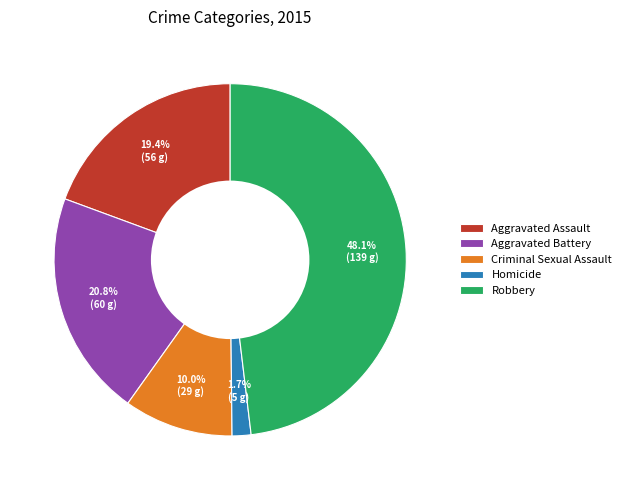

What is the ratio of the value at Aggravated Battery to the value at Criminal Sexual Assault?

2.1